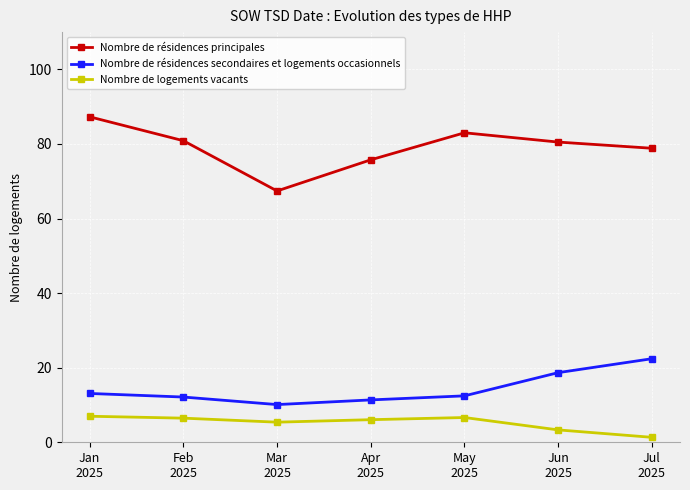

What is the label of the 4th point from the right?

Apr
2025